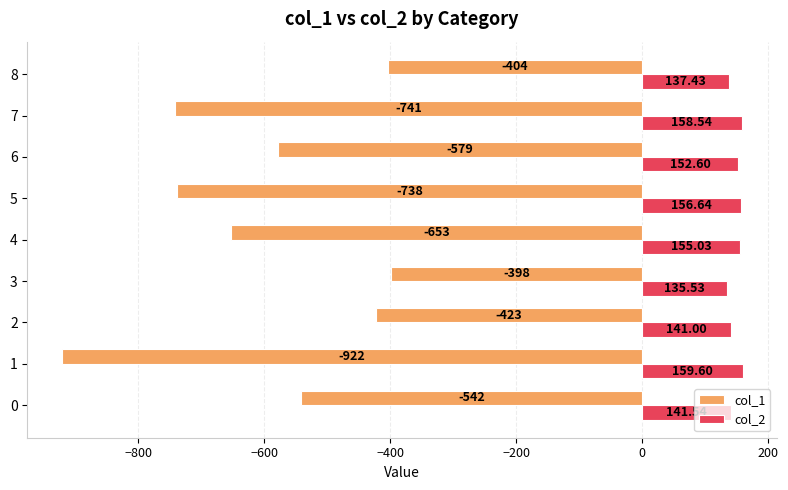

Which category has the lowest value in the col_1 series?

1